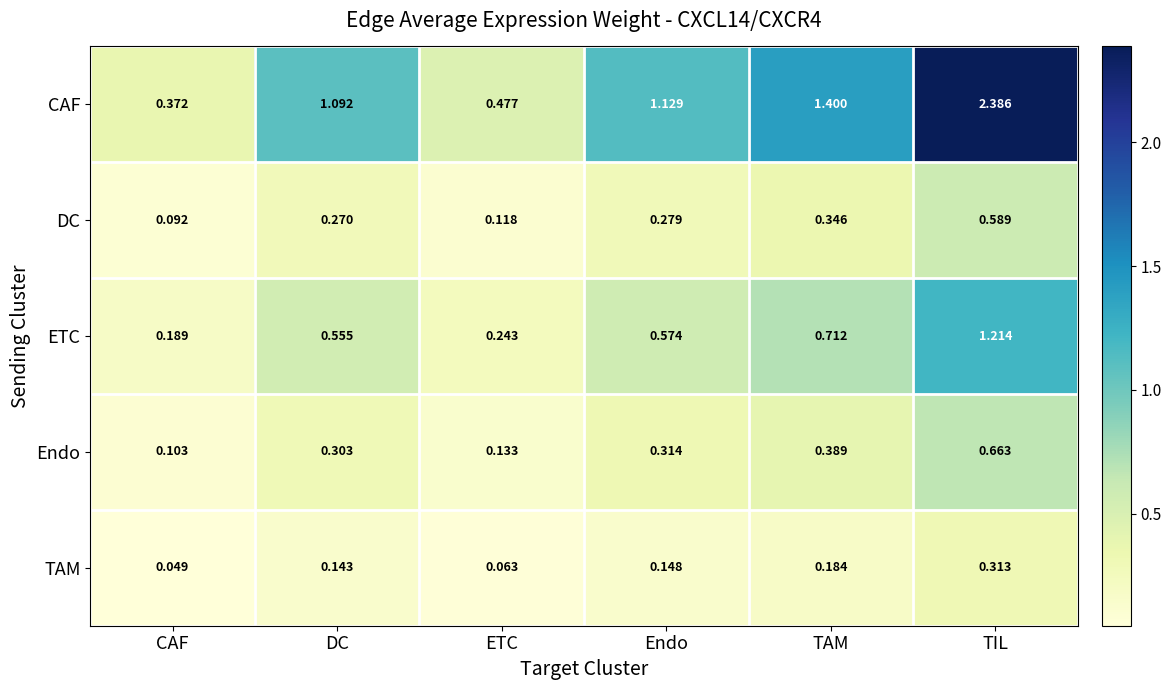

Where is ETC nearest to the value 0?

CAF